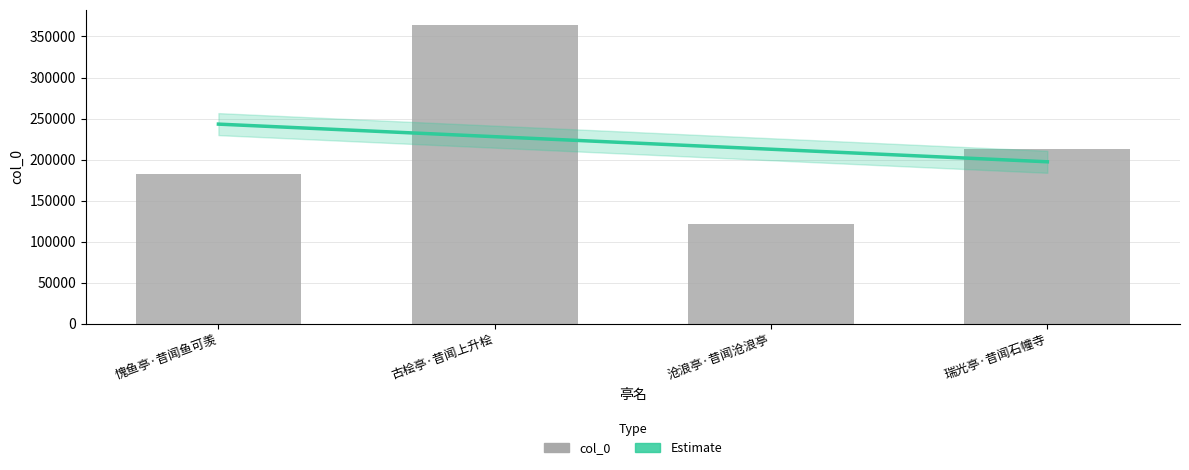

The chart shows a value of 121158 at 沧浪亭·昔闻沧浪亭. True or false?

True